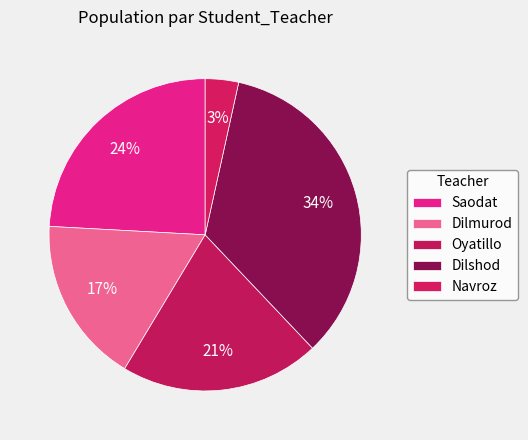

Is there any slice that represents more than half of the pie?

No